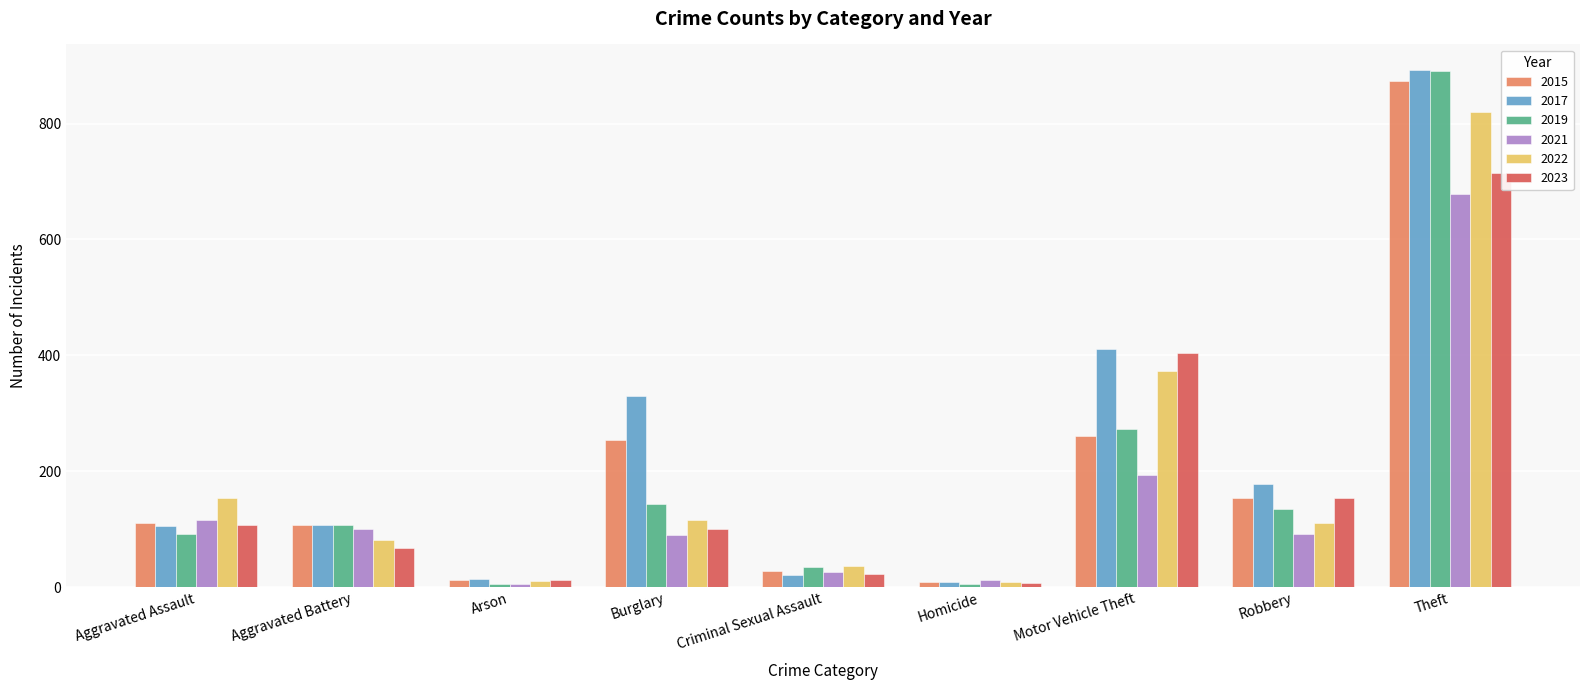

Is the value of 2019 at Criminal Sexual Assault greater than the value of 2022 at Homicide?

Yes